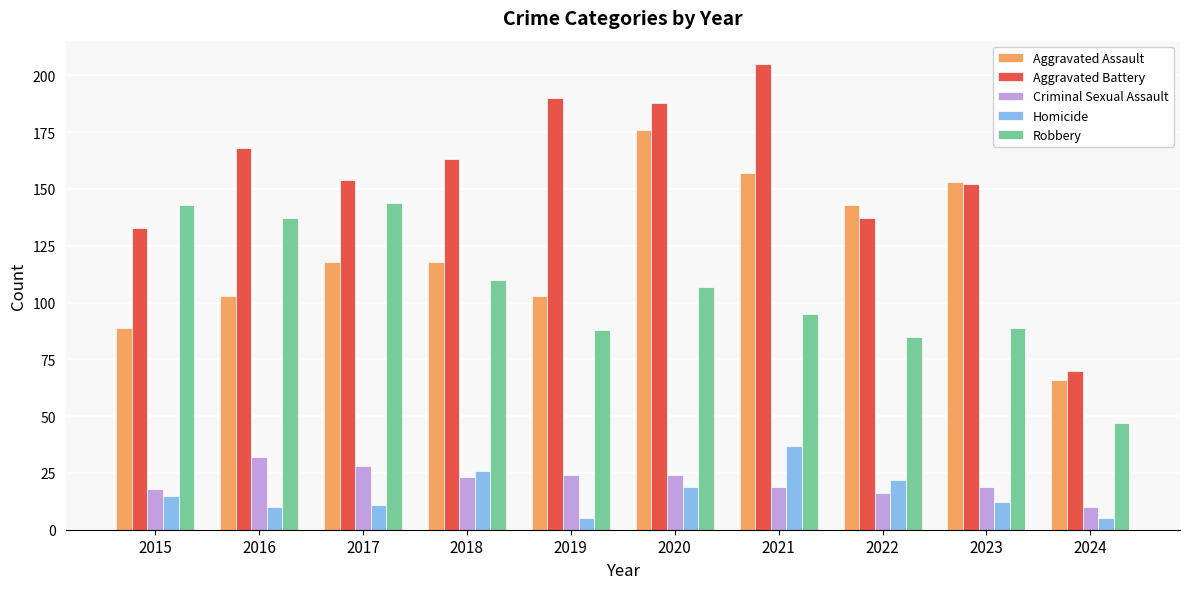

What is the total value across all series at 2024?

198